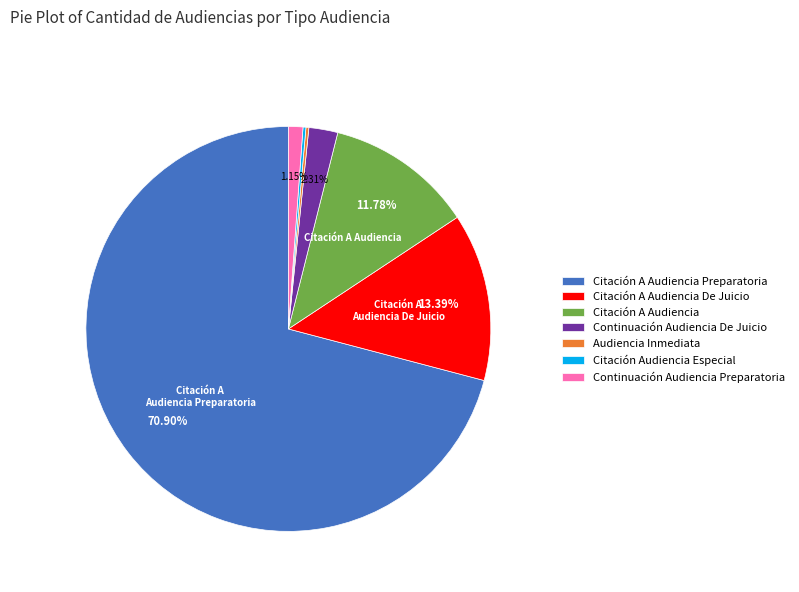

What is the majority slice?

Citación A Audiencia Preparatoria